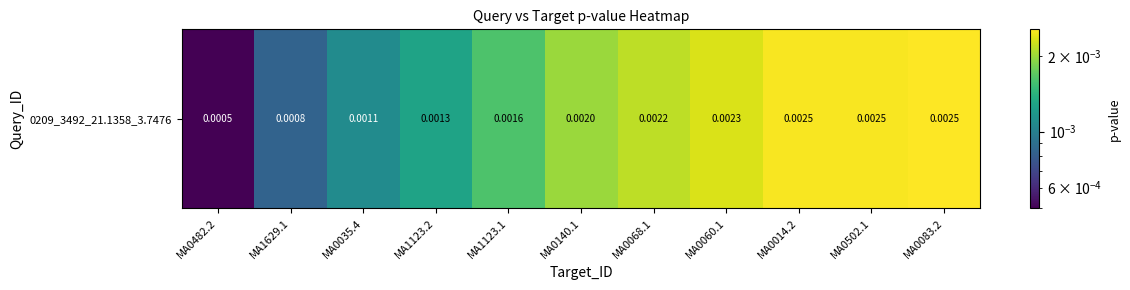

The chart shows a value of 0.0 at MA0014.2. True or false?

False